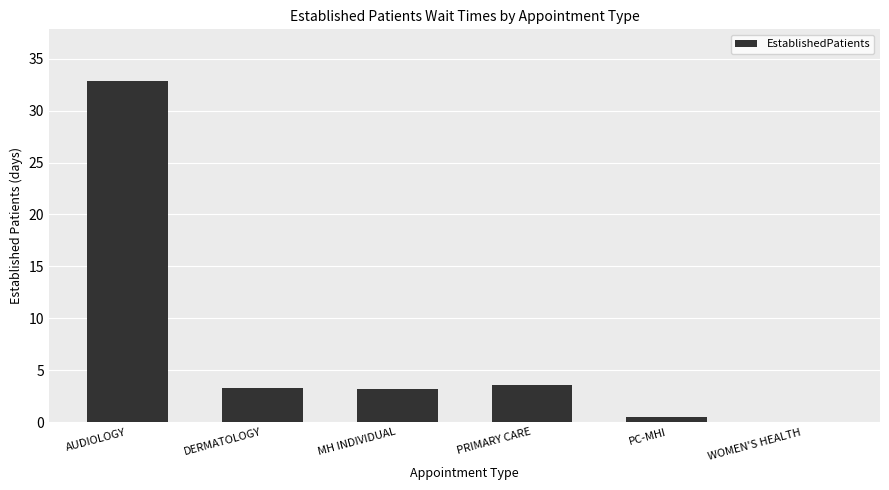

What is the maximum value shown in the chart?

32.9